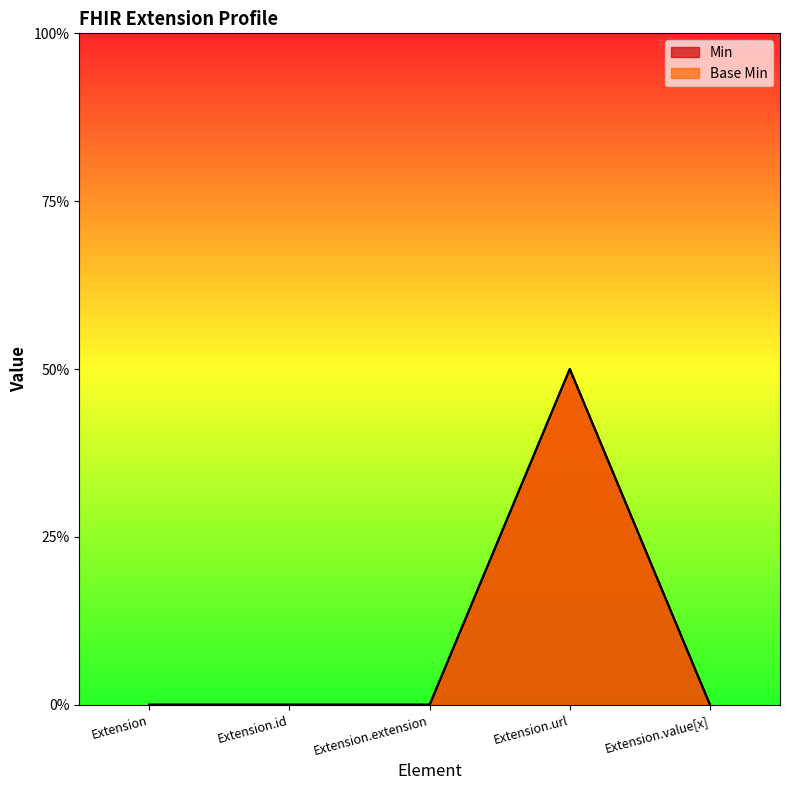

What is the label of the 5th point from the left?

Extension.value[x]